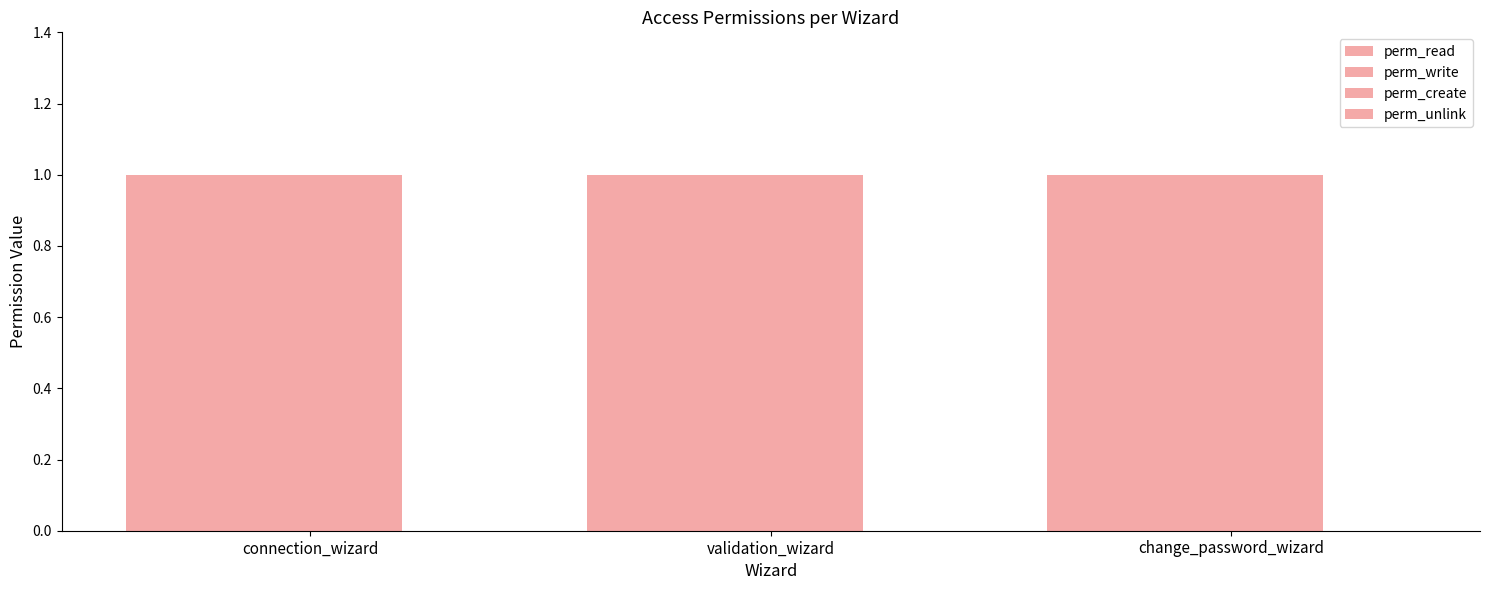

Reading left to right, list all the values displayed in this chart.

perm_read: connection_wizard=1	validation_wizard=1	change_password_wizard=1
perm_write: connection_wizard=1	validation_wizard=1	change_password_wizard=1
perm_create: connection_wizard=1	validation_wizard=1	change_password_wizard=1
perm_unlink: connection_wizard=0	validation_wizard=0	change_password_wizard=0